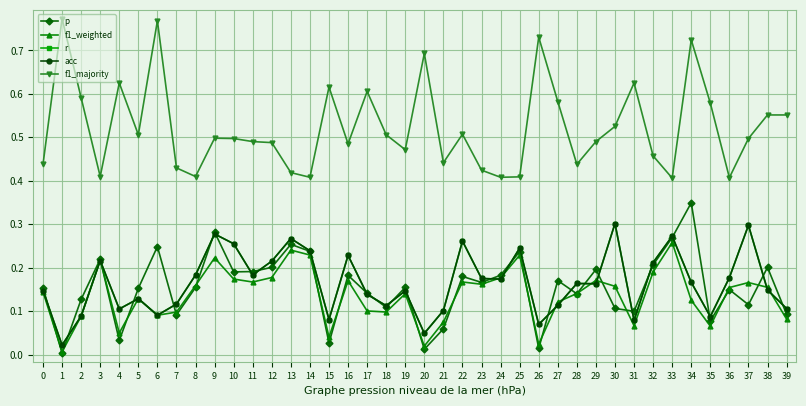

The value of p at 10 is 0.1. True or false?

False